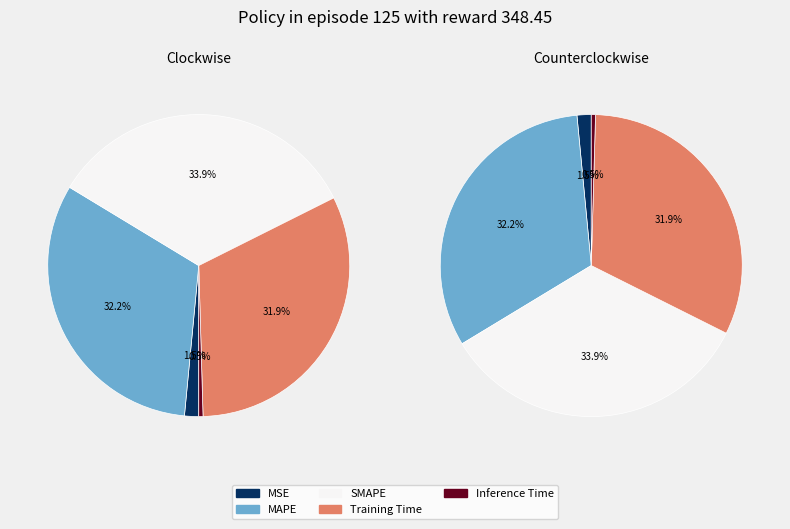

Which category has the biggest portion of the pie?

SMAPE